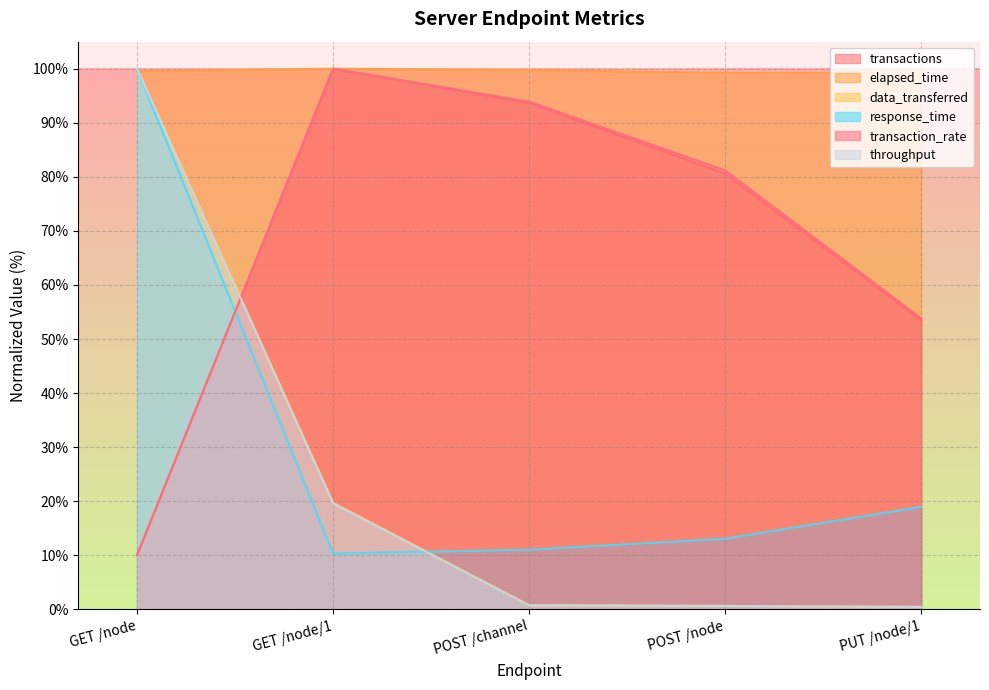

What is the label of the 4th point from the right?

GET /node/1